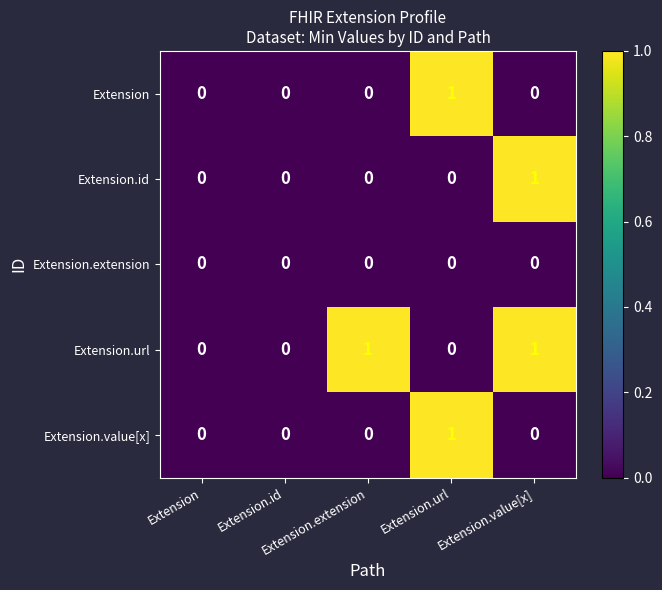

Which category has the highest value across all series?

Extension.url